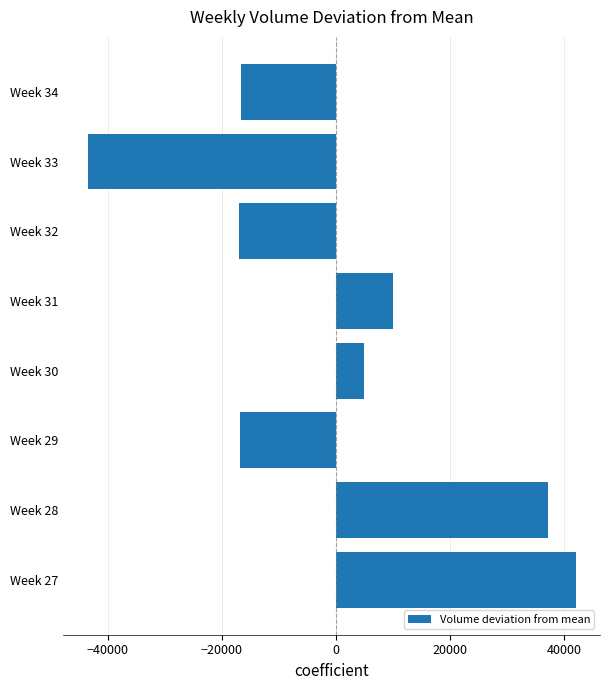

Which label corresponds to the smallest value in the chart?

Week 33